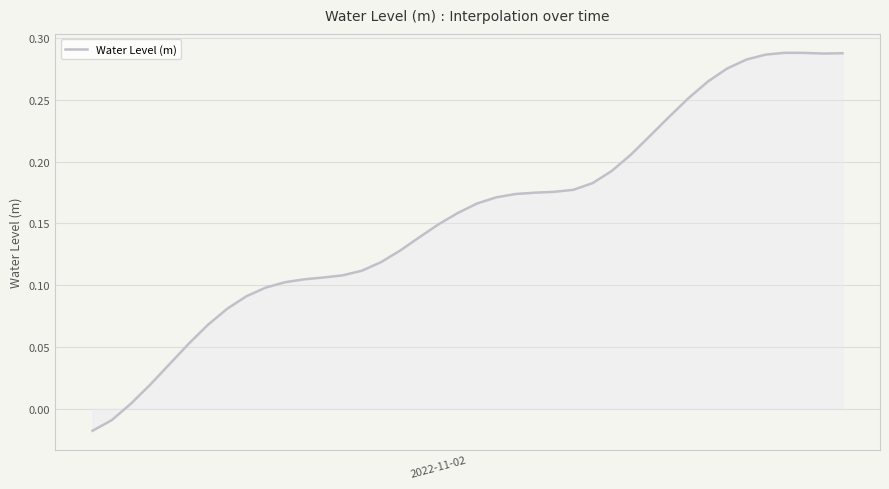

What is the difference between the maximum and minimum values?

0.3